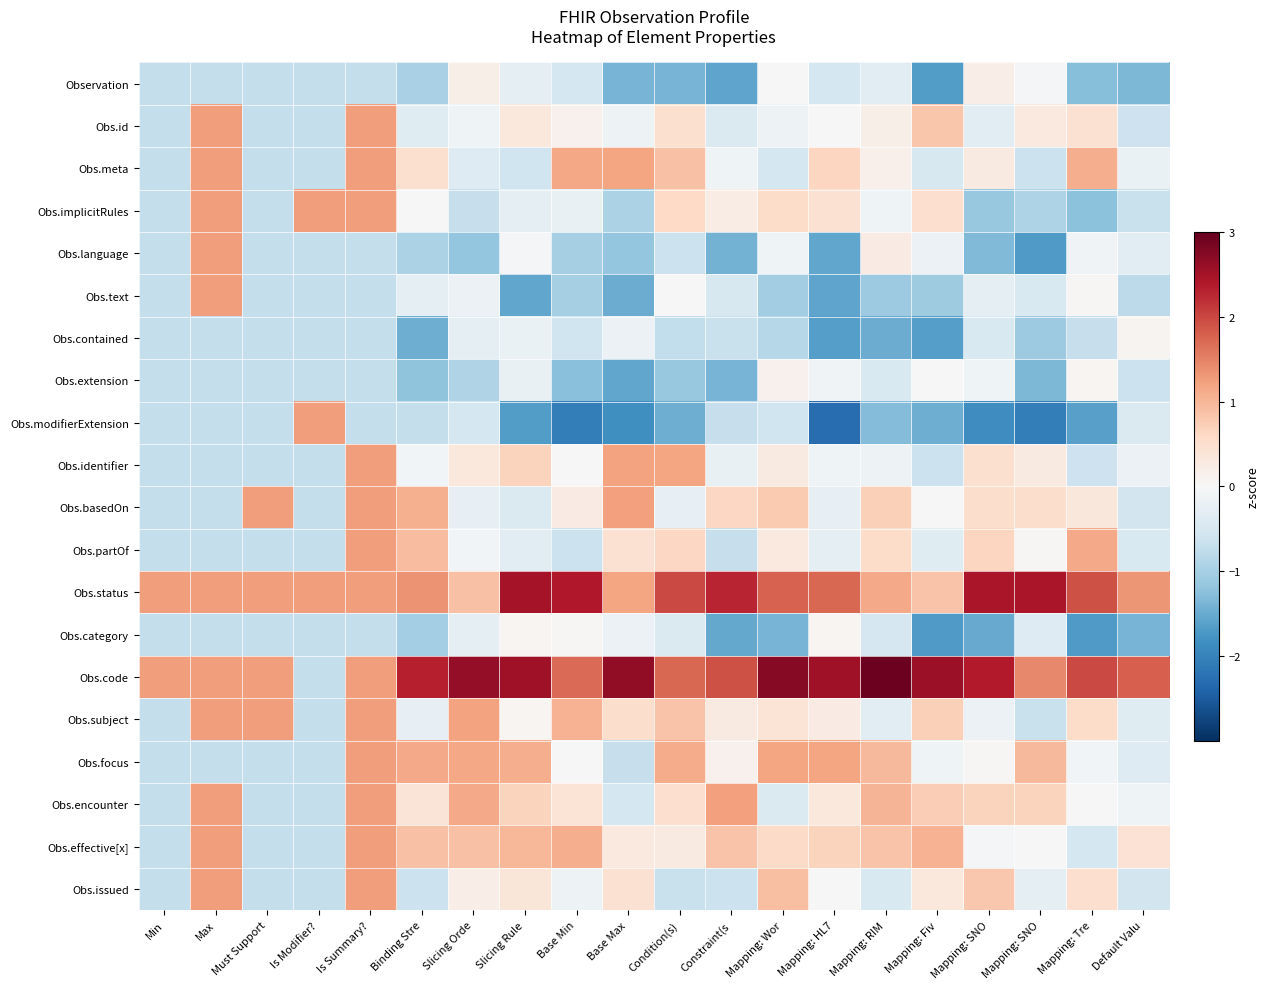

Reading right to left, what are all the values shown in this chart?

Observation: Default Valu=-1.3	Mapping: Tre=-1.3	Mapping: SNO=-0.1	Mapping: SNO=0.2	Mapping: Fiv=-1.7	Mapping: RIM=-0.3	Mapping: HL7=-0.5	Mapping: Wor=0.0	Constraint(s=-1.6	Condition(s)=-1.4	Base Max=-1.4	Base Min=-0.5	Slicing Rule=-0.3	Slicing Orde=0.2	Binding Stre=-1.0	Is Summary?=-0.7	Is Modifier?=-0.7	Must Support=-0.7	Max=-0.7	Min=-0.7
Obs.id: Default Valu=-0.6	Mapping: Tre=0.5	Mapping: SNO=0.3	Mapping: SNO=-0.3	Mapping: Fiv=0.8	Mapping: RIM=0.2	Mapping: HL7=0.0	Mapping: Wor=-0.1	Constraint(s=-0.4	Condition(s)=0.5	Base Max=-0.1	Base Min=0.1	Slicing Rule=0.3	Slicing Orde=-0.1	Binding Stre=-0.4	Is Summary?=1.3	Is Modifier?=-0.7	Must Support=-0.7	Max=1.3	Min=-0.7
Obs.meta: Default Valu=-0.2	Mapping: Tre=1.1	Mapping: SNO=-0.7	Mapping: SNO=0.3	Mapping: Fiv=-0.5	Mapping: RIM=0.2	Mapping: HL7=0.6	Mapping: Wor=-0.5	Constraint(s=-0.1	Condition(s)=0.9	Base Max=1.2	Base Min=1.2	Slicing Rule=-0.6	Slicing Orde=-0.4	Binding Stre=0.5	Is Summary?=1.3	Is Modifier?=-0.7	Must Support=-0.7	Max=1.3	Min=-0.7
Obs.implicitRules: Default Valu=-0.7	Mapping: Tre=-1.2	Mapping: SNO=-0.9	Mapping: SNO=-1.1	Mapping: Fiv=0.5	Mapping: RIM=-0.1	Mapping: HL7=0.5	Mapping: Wor=0.5	Constraint(s=0.2	Condition(s)=0.6	Base Max=-0.9	Base Min=-0.2	Slicing Rule=-0.3	Slicing Orde=-0.7	Binding Stre=-0.0	Is Summary?=1.3	Is Modifier?=1.3	Must Support=-0.7	Max=1.3	Min=-0.7
Obs.language: Default Valu=-0.3	Mapping: Tre=-0.1	Mapping: SNO=-1.7	Mapping: SNO=-1.3	Mapping: Fiv=-0.2	Mapping: RIM=0.2	Mapping: HL7=-1.6	Mapping: Wor=-0.1	Constraint(s=-1.4	Condition(s)=-0.6	Base Max=-1.2	Base Min=-1.0	Slicing Rule=-0.1	Slicing Orde=-1.2	Binding Stre=-0.9	Is Summary?=-0.7	Is Modifier?=-0.7	Must Support=-0.7	Max=1.3	Min=-0.7
Obs.text: Default Valu=-0.8	Mapping: Tre=0.0	Mapping: SNO=-0.4	Mapping: SNO=-0.3	Mapping: Fiv=-1.1	Mapping: RIM=-1.1	Mapping: HL7=-1.6	Mapping: Wor=-1.1	Constraint(s=-0.5	Condition(s)=-0.0	Base Max=-1.5	Base Min=-1.0	Slicing Rule=-1.6	Slicing Orde=-0.2	Binding Stre=-0.3	Is Summary?=-0.7	Is Modifier?=-0.7	Must Support=-0.7	Max=1.3	Min=-0.7
Obs.contained: Default Valu=0.1	Mapping: Tre=-0.7	Mapping: SNO=-1.1	Mapping: SNO=-0.4	Mapping: Fiv=-1.6	Mapping: RIM=-1.5	Mapping: HL7=-1.7	Mapping: Wor=-0.9	Constraint(s=-0.7	Condition(s)=-0.7	Base Max=-0.2	Base Min=-0.6	Slicing Rule=-0.2	Slicing Orde=-0.3	Binding Stre=-1.5	Is Summary?=-0.7	Is Modifier?=-0.7	Must Support=-0.7	Max=-0.7	Min=-0.7
Obs.extension: Default Valu=-0.6	Mapping: Tre=0.1	Mapping: SNO=-1.3	Mapping: SNO=-0.1	Mapping: Fiv=0.0	Mapping: RIM=-0.5	Mapping: HL7=-0.1	Mapping: Wor=0.1	Constraint(s=-1.4	Condition(s)=-1.1	Base Max=-1.6	Base Min=-1.3	Slicing Rule=-0.2	Slicing Orde=-0.9	Binding Stre=-1.2	Is Summary?=-0.7	Is Modifier?=-0.7	Must Support=-0.7	Max=-0.7	Min=-0.7
Obs.modifierExtension: Default Valu=-0.4	Mapping: Tre=-1.6	Mapping: SNO=-2.1	Mapping: SNO=-1.9	Mapping: Fiv=-1.5	Mapping: RIM=-1.3	Mapping: HL7=-2.3	Mapping: Wor=-0.6	Constraint(s=-0.7	Condition(s)=-1.5	Base Max=-1.9	Base Min=-2.1	Slicing Rule=-1.7	Slicing Orde=-0.5	Binding Stre=-0.7	Is Summary?=-0.7	Is Modifier?=1.3	Must Support=-0.7	Max=-0.7	Min=-0.7
Obs.identifier: Default Valu=-0.2	Mapping: Tre=-0.6	Mapping: SNO=0.3	Mapping: SNO=0.5	Mapping: Fiv=-0.6	Mapping: RIM=-0.2	Mapping: HL7=-0.1	Mapping: Wor=0.3	Constraint(s=-0.2	Condition(s)=1.2	Base Max=1.2	Base Min=-0.0	Slicing Rule=0.7	Slicing Orde=0.3	Binding Stre=-0.1	Is Summary?=1.3	Is Modifier?=-0.7	Must Support=-0.7	Max=-0.7	Min=-0.7
Obs.basedOn: Default Valu=-0.5	Mapping: Tre=0.3	Mapping: SNO=0.5	Mapping: SNO=0.5	Mapping: Fiv=0.0	Mapping: RIM=0.7	Mapping: HL7=-0.2	Mapping: Wor=0.8	Constraint(s=0.6	Condition(s)=-0.2	Base Max=1.2	Base Min=0.2	Slicing Rule=-0.4	Slicing Orde=-0.2	Binding Stre=1.1	Is Summary?=1.3	Is Modifier?=-0.7	Must Support=1.3	Max=-0.7	Min=-0.7
Obs.partOf: Default Valu=-0.4	Mapping: Tre=1.1	Mapping: SNO=0.0	Mapping: SNO=0.6	Mapping: Fiv=-0.4	Mapping: RIM=0.6	Mapping: HL7=-0.3	Mapping: Wor=0.3	Constraint(s=-0.7	Condition(s)=0.6	Base Max=0.4	Base Min=-0.6	Slicing Rule=-0.4	Slicing Orde=-0.1	Binding Stre=0.9	Is Summary?=1.3	Is Modifier?=-0.7	Must Support=-0.7	Max=-0.7	Min=-0.7
Obs.status: Default Valu=1.3	Mapping: Tre=1.9	Mapping: SNO=2.4	Mapping: SNO=2.4	Mapping: Fiv=0.8	Mapping: RIM=1.1	Mapping: HL7=1.7	Mapping: Wor=1.8	Constraint(s=2.3	Condition(s)=2.0	Base Max=1.2	Base Min=2.4	Slicing Rule=2.5	Slicing Orde=0.9	Binding Stre=1.3	Is Summary?=1.3	Is Modifier?=1.3	Must Support=1.3	Max=1.3	Min=1.3
Obs.category: Default Valu=-1.4	Mapping: Tre=-1.7	Mapping: SNO=-0.4	Mapping: SNO=-1.5	Mapping: Fiv=-1.7	Mapping: RIM=-0.5	Mapping: HL7=0.1	Mapping: Wor=-1.4	Constraint(s=-1.5	Condition(s)=-0.4	Base Max=-0.2	Base Min=0.0	Slicing Rule=0.1	Slicing Orde=-0.3	Binding Stre=-1.0	Is Summary?=-0.7	Is Modifier?=-0.7	Must Support=-0.7	Max=-0.7	Min=-0.7
Obs.code: Default Valu=1.8	Mapping: Tre=2.0	Mapping: SNO=1.4	Mapping: SNO=2.4	Mapping: Fiv=2.6	Mapping: RIM=2.9	Mapping: HL7=2.5	Mapping: Wor=2.7	Constraint(s=1.9	Condition(s)=1.7	Base Max=2.7	Base Min=1.7	Slicing Rule=2.5	Slicing Orde=2.6	Binding Stre=2.3	Is Summary?=1.3	Is Modifier?=-0.7	Must Support=1.3	Max=1.3	Min=1.3
Obs.subject: Default Valu=-0.4	Mapping: Tre=0.6	Mapping: SNO=-0.7	Mapping: SNO=-0.2	Mapping: Fiv=0.7	Mapping: RIM=-0.3	Mapping: HL7=0.3	Mapping: Wor=0.4	Constraint(s=0.3	Condition(s)=0.9	Base Max=0.5	Base Min=1.0	Slicing Rule=0.1	Slicing Orde=1.2	Binding Stre=-0.2	Is Summary?=1.3	Is Modifier?=-0.7	Must Support=1.3	Max=1.3	Min=-0.7
Obs.focus: Default Valu=-0.4	Mapping: Tre=-0.1	Mapping: SNO=1.0	Mapping: SNO=0.0	Mapping: Fiv=-0.1	Mapping: RIM=1.0	Mapping: HL7=1.2	Mapping: Wor=1.2	Constraint(s=0.1	Condition(s)=1.1	Base Max=-0.7	Base Min=0.0	Slicing Rule=1.1	Slicing Orde=1.2	Binding Stre=1.1	Is Summary?=1.3	Is Modifier?=-0.7	Must Support=-0.7	Max=-0.7	Min=-0.7
Obs.encounter: Default Valu=-0.1	Mapping: Tre=-0.0	Mapping: SNO=0.7	Mapping: SNO=0.7	Mapping: Fiv=0.7	Mapping: RIM=1.0	Mapping: HL7=0.3	Mapping: Wor=-0.4	Constraint(s=1.2	Condition(s)=0.5	Base Max=-0.5	Base Min=0.4	Slicing Rule=0.7	Slicing Orde=1.1	Binding Stre=0.4	Is Summary?=1.3	Is Modifier?=-0.7	Must Support=-0.7	Max=1.3	Min=-0.7
Obs.effective[x]: Default Valu=0.4	Mapping: Tre=-0.5	Mapping: SNO=0.0	Mapping: SNO=-0.1	Mapping: Fiv=1.0	Mapping: RIM=0.9	Mapping: HL7=0.7	Mapping: Wor=0.6	Constraint(s=0.9	Condition(s)=0.3	Base Max=0.3	Base Min=1.1	Slicing Rule=1.0	Slicing Orde=0.9	Binding Stre=0.9	Is Summary?=1.3	Is Modifier?=-0.7	Must Support=-0.7	Max=1.3	Min=-0.7
Obs.issued: Default Valu=-0.6	Mapping: Tre=0.5	Mapping: SNO=-0.3	Mapping: SNO=0.8	Mapping: Fiv=0.3	Mapping: RIM=-0.5	Mapping: HL7=-0.0	Mapping: Wor=0.9	Constraint(s=-0.6	Condition(s)=-0.7	Base Max=0.4	Base Min=-0.2	Slicing Rule=0.4	Slicing Orde=0.2	Binding Stre=-0.6	Is Summary?=1.3	Is Modifier?=-0.7	Must Support=-0.7	Max=1.3	Min=-0.7